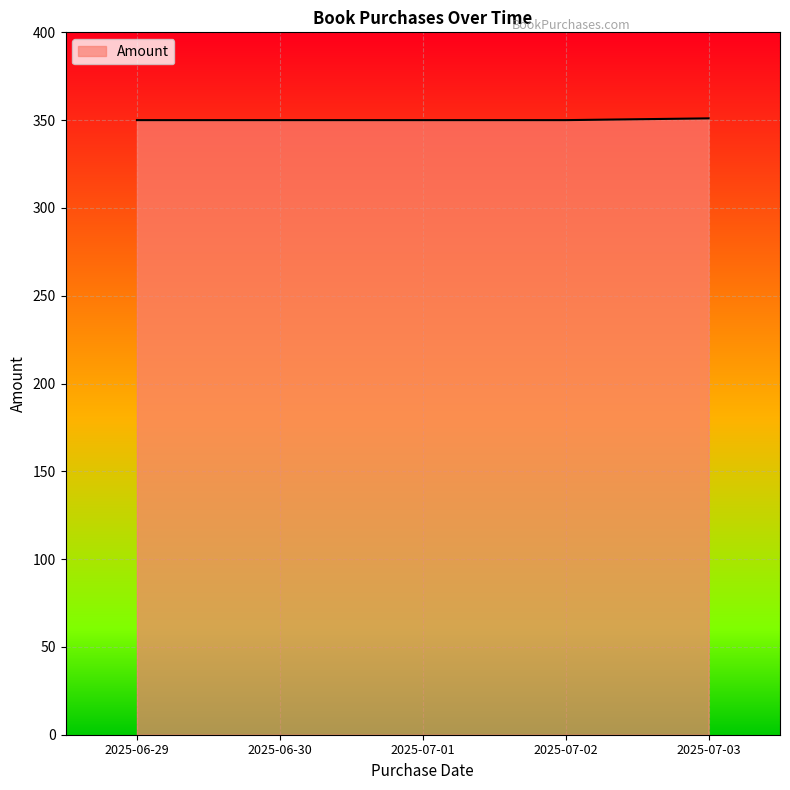

Count the number of categories in the chart.

5